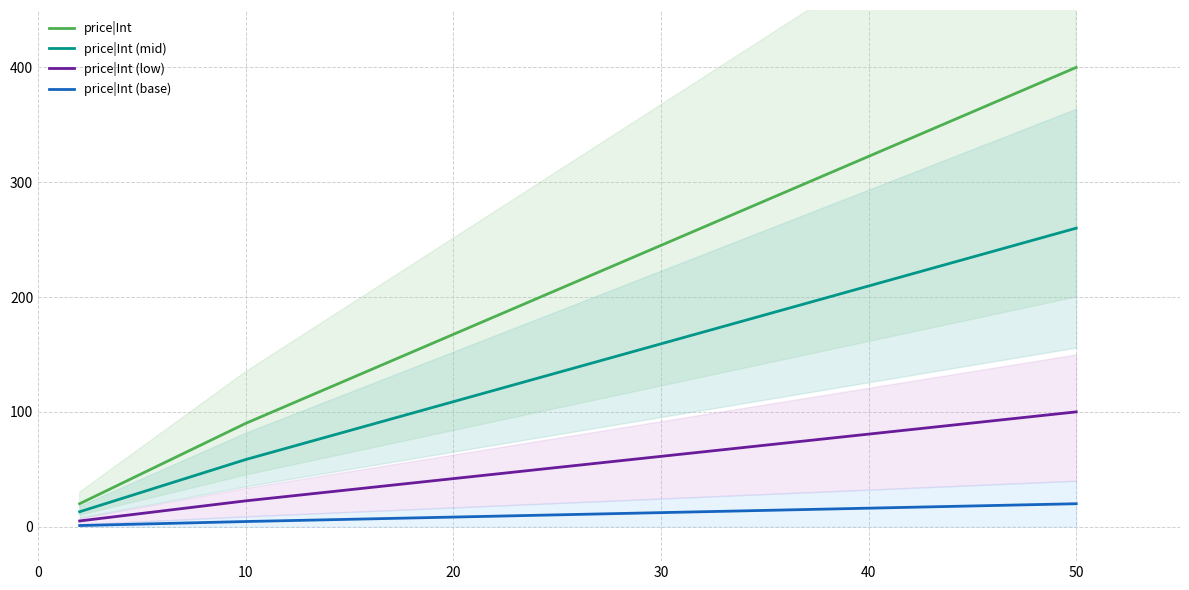

Where is price|Int (mid) nearest to the value 136?

10